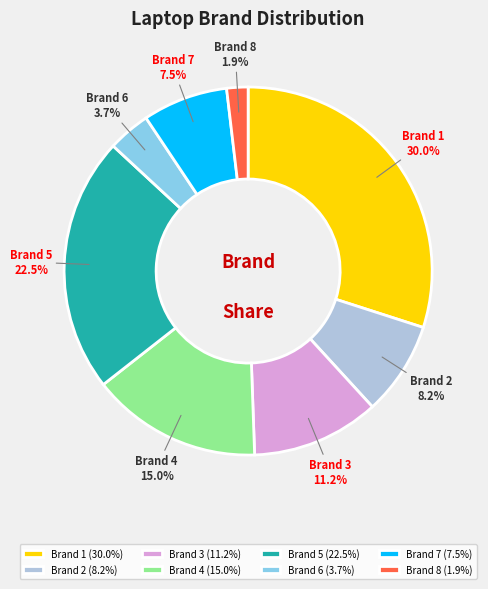

Does Brand 6 represent more than half of the total?

No